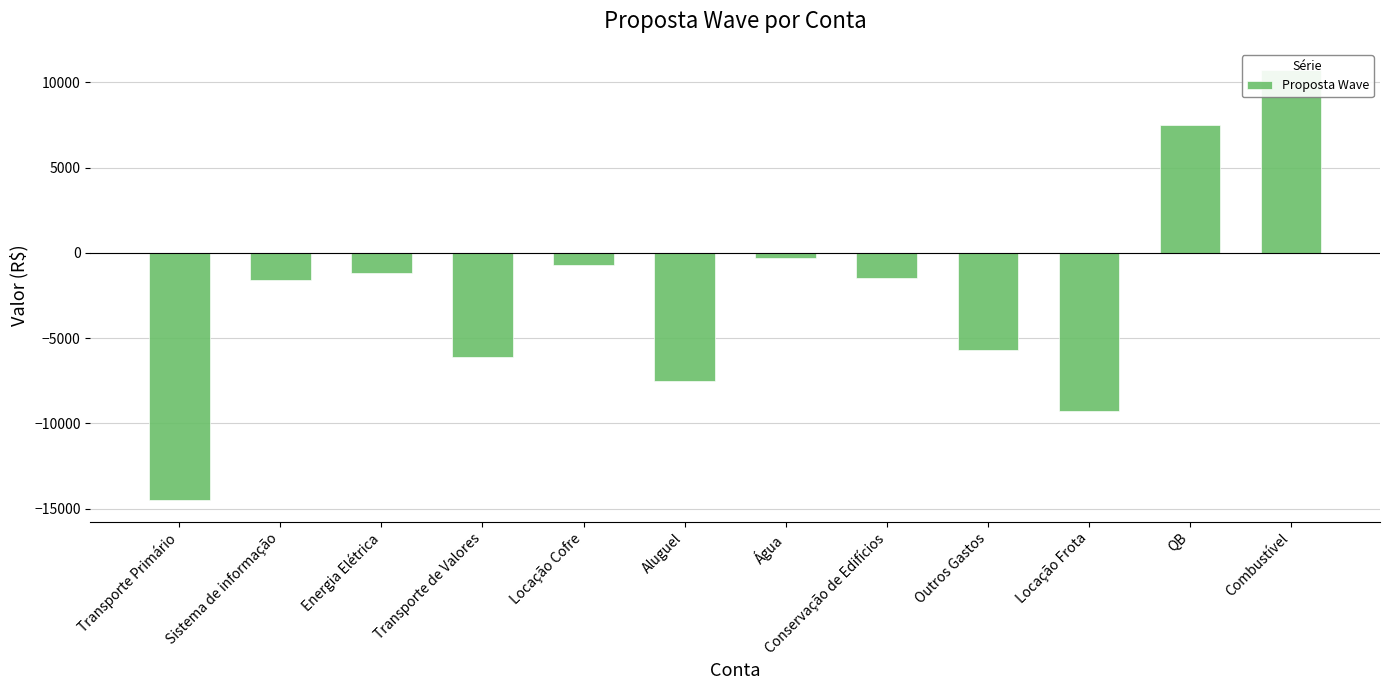

List the labels in order of value, smallest first.

Transporte Primário, Locação Frota, Aluguel, Transporte de Valores, Outros Gastos, Sistema de informação, Conservação de Edifícios, Energia Elétrica, Locação Cofre, Água, QB, Combustível